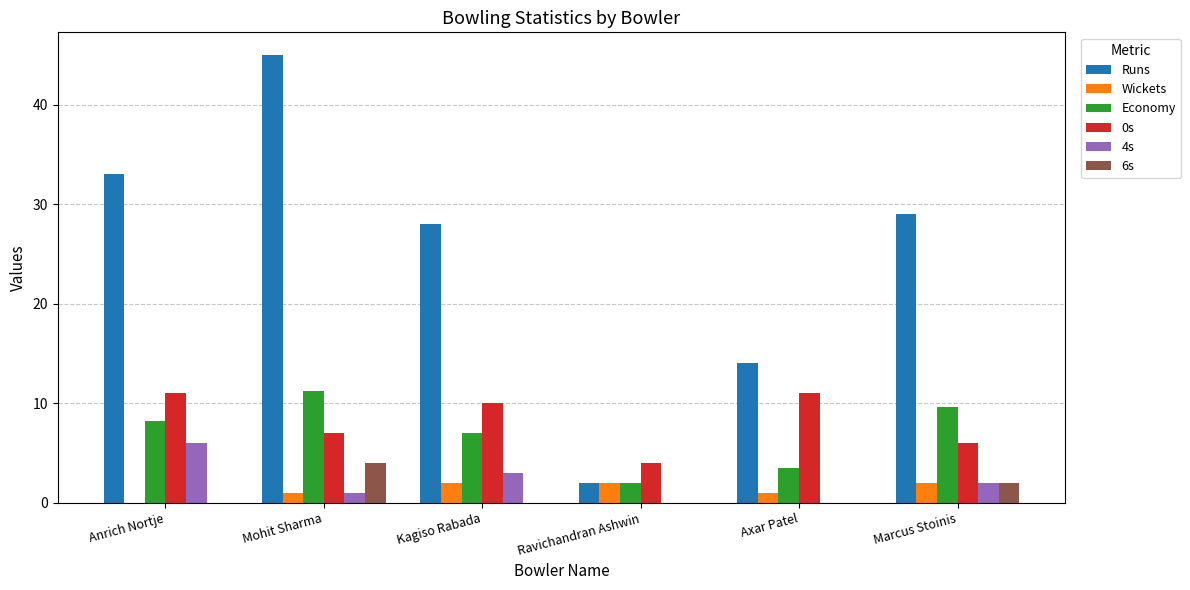

What is the approximate value of Economy at Axar Patel?

3.5